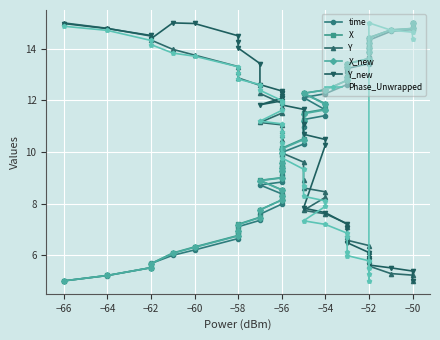

What is the difference between the maximum and minimum values in the Y series?

10.0